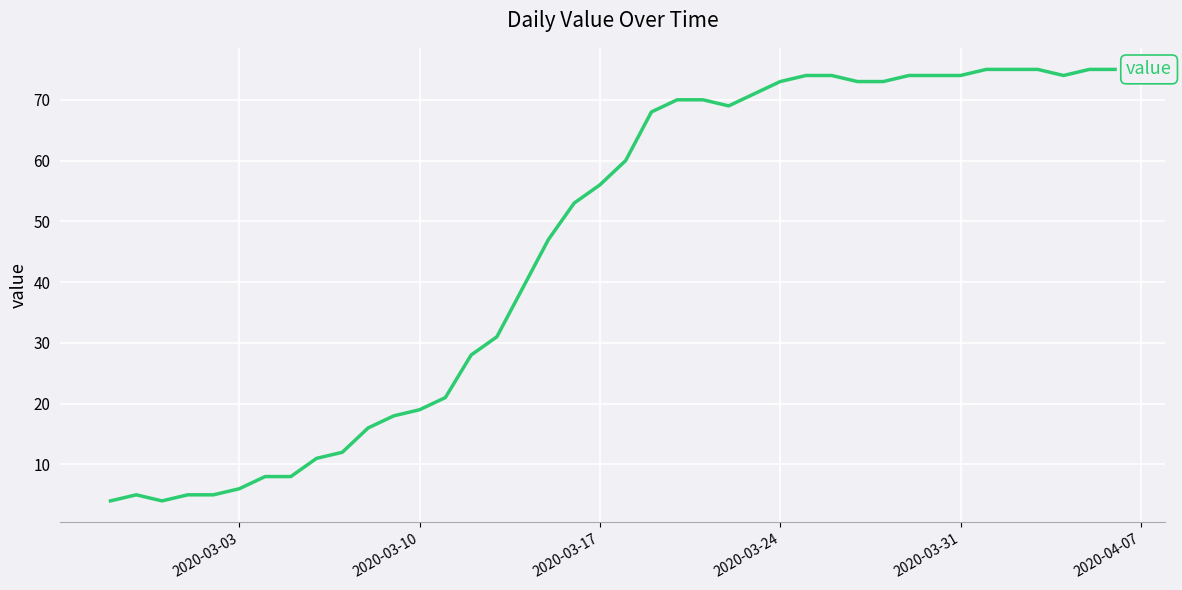

What is the minimum value shown in the chart?

4